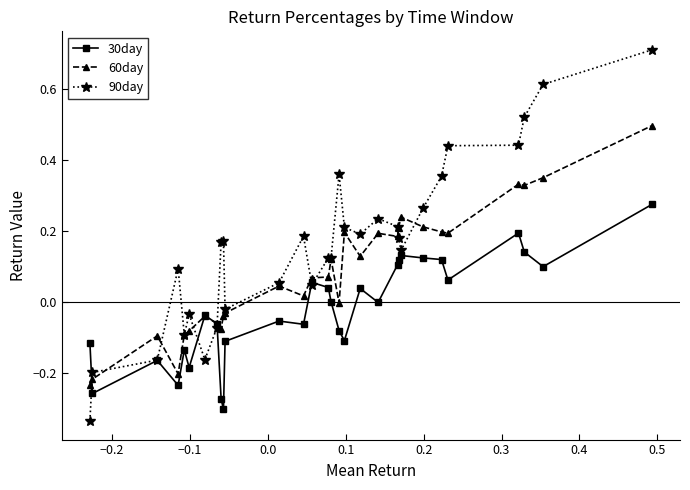

Which series has the largest range (max minus min)?

90day